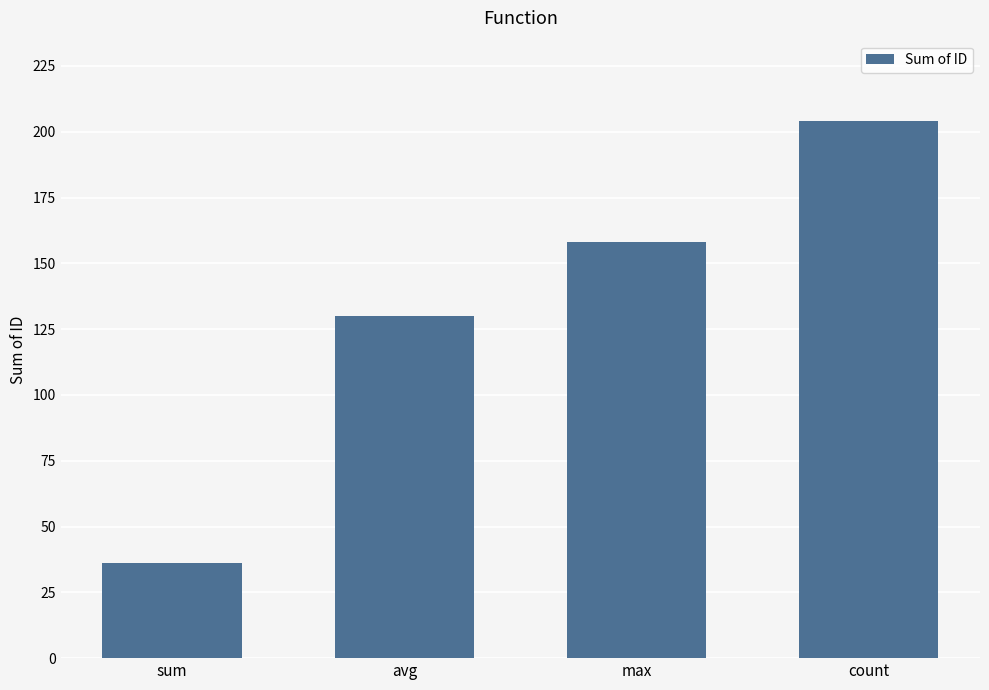

List the labels in order of value, smallest first.

sum, avg, max, count